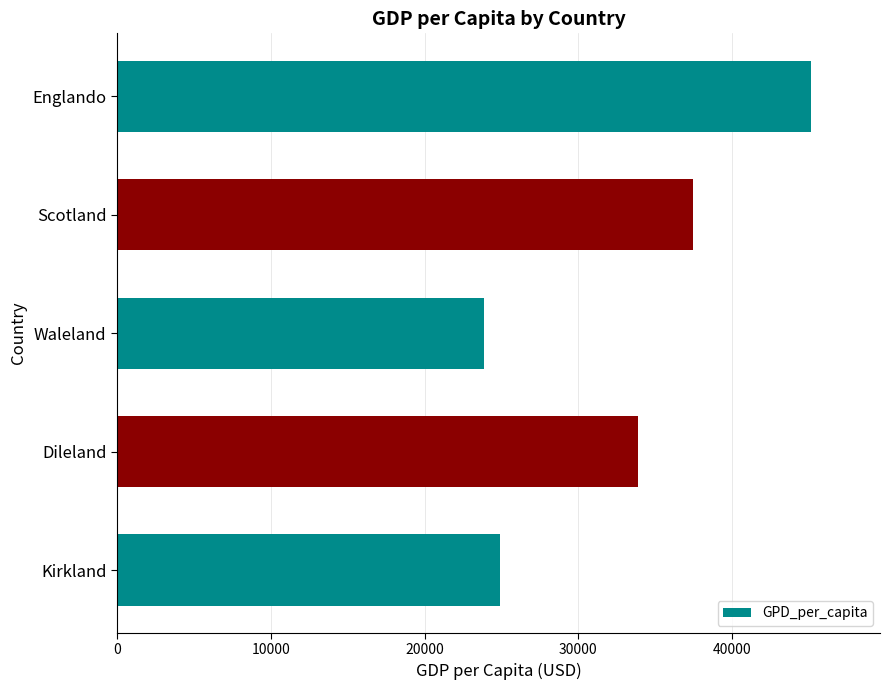

Rank the categories by value from lowest to highest.

Waleland, Kirkland, Dileland, Scotland, Englando